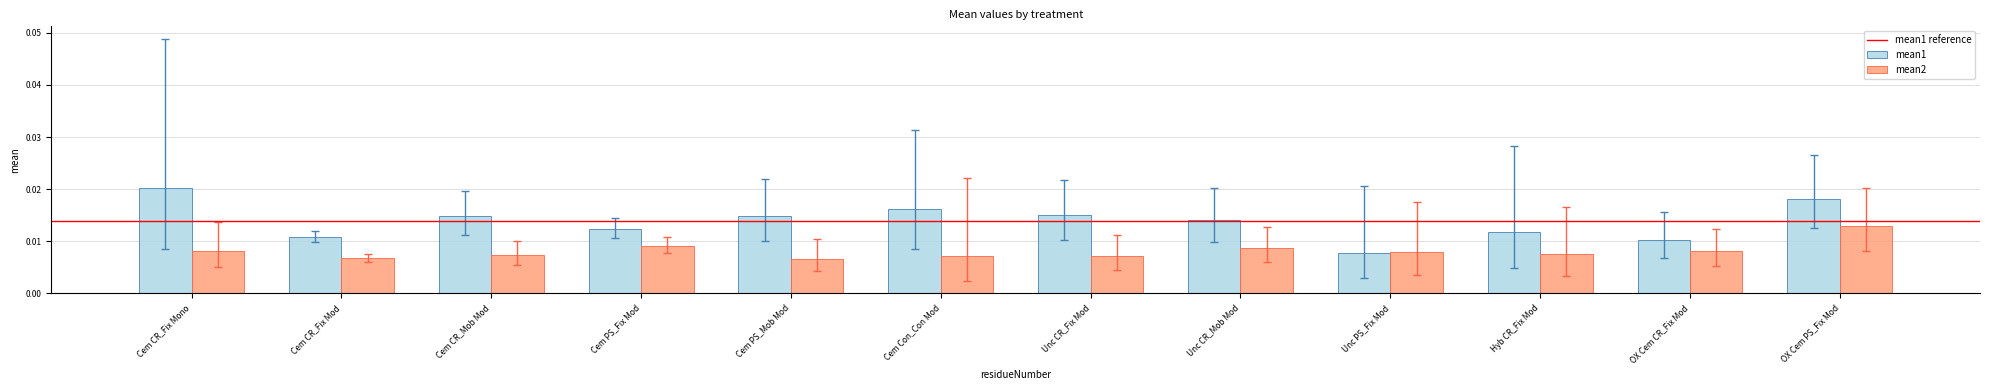

Which series has the largest range (max minus min)?

mean1